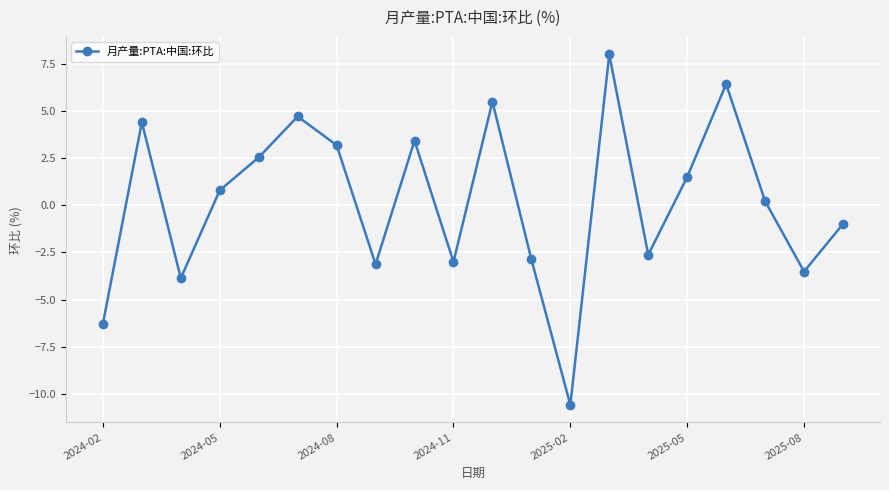

True or false: the data has more than 2 interior local peaks.

True